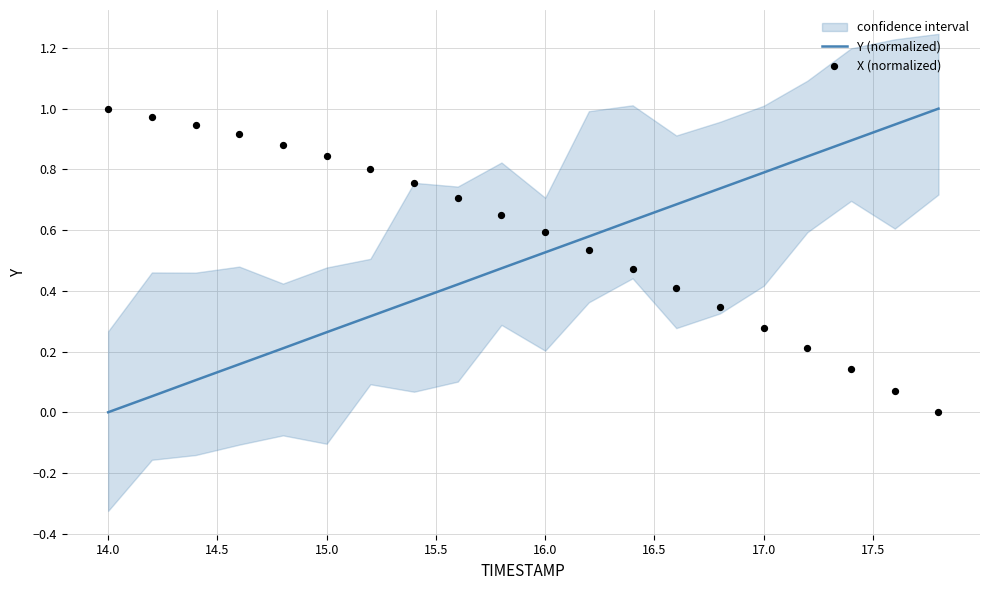

Which series contains the lowest Y value?

Y (normalized)